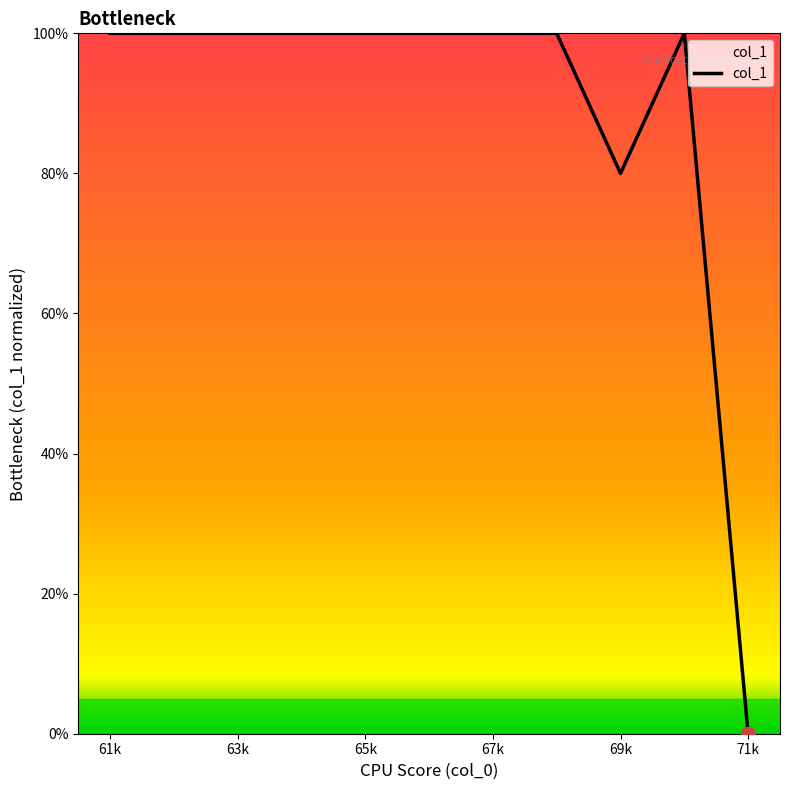

What is the maximum value shown in the chart?

100